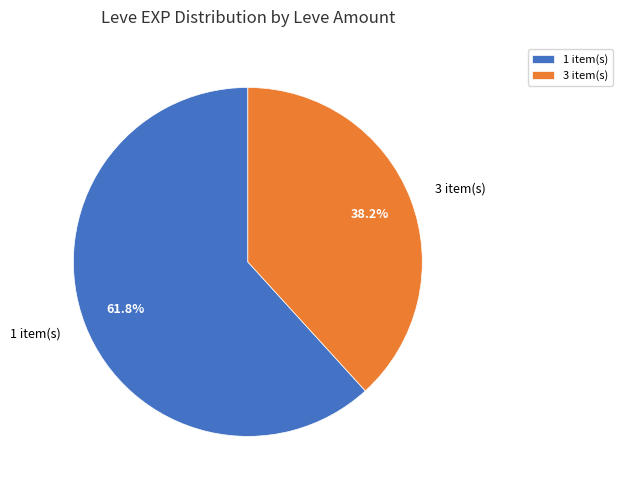

What is the majority slice?

1 item(s)